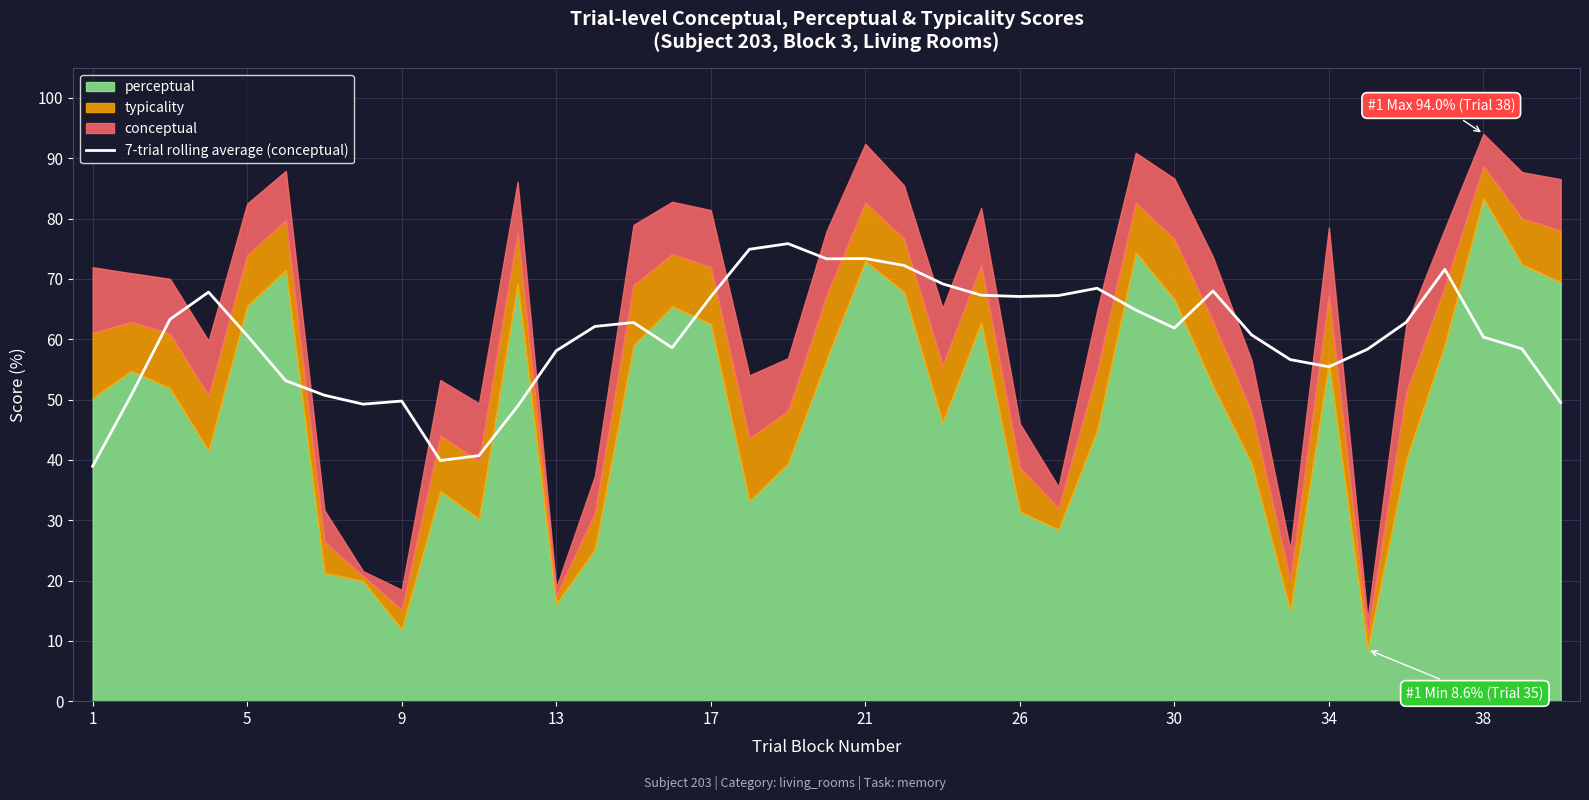

True or false: there are more than 2 points higher than both neighbors.

True